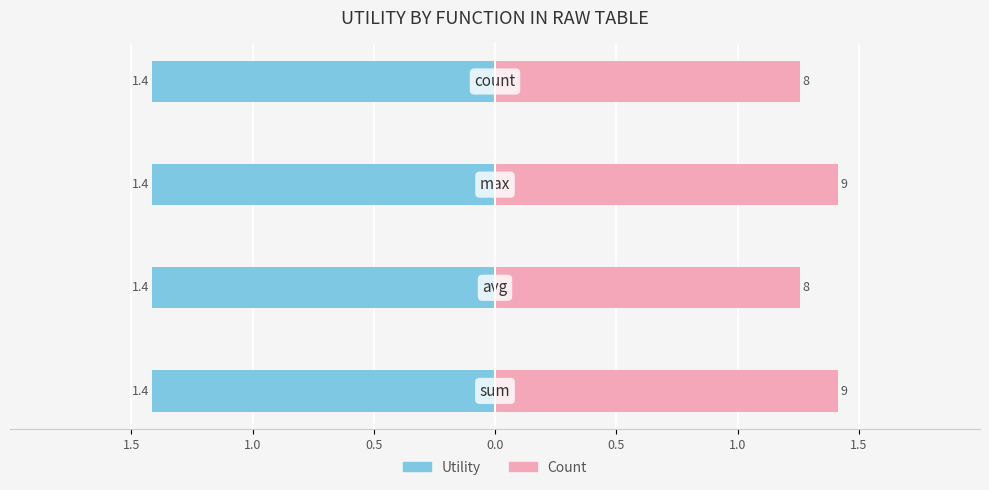

Between 1.5 and 0.0, which series saw the biggest shift?

Count (scaled)